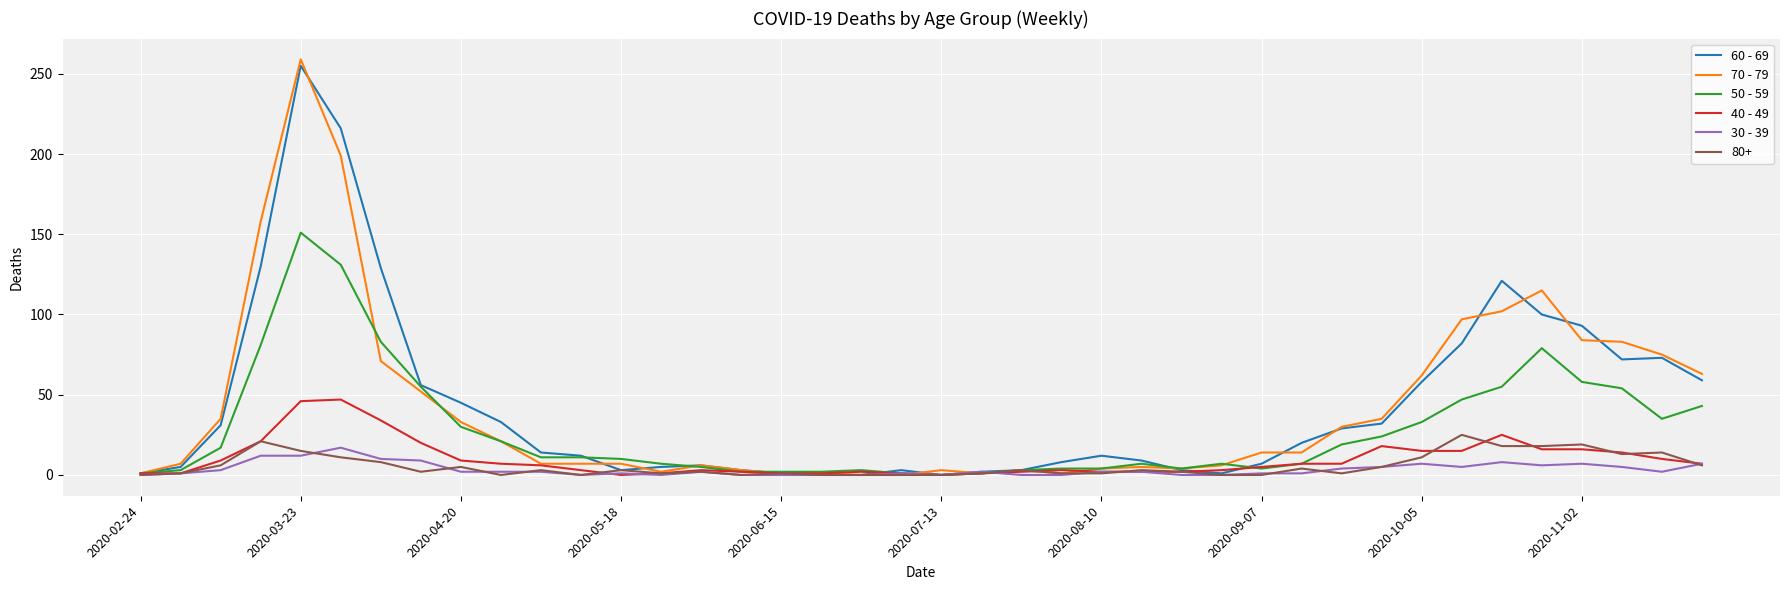

Which series has the largest range (max minus min)?

70 - 79